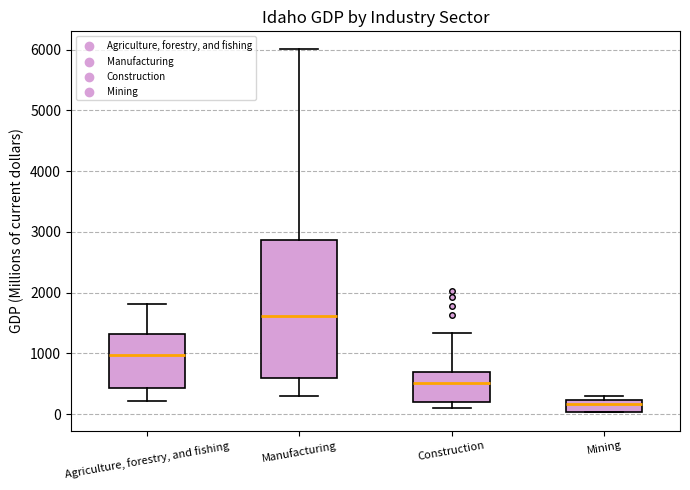

Which box has the highest median line?

Manufacturing